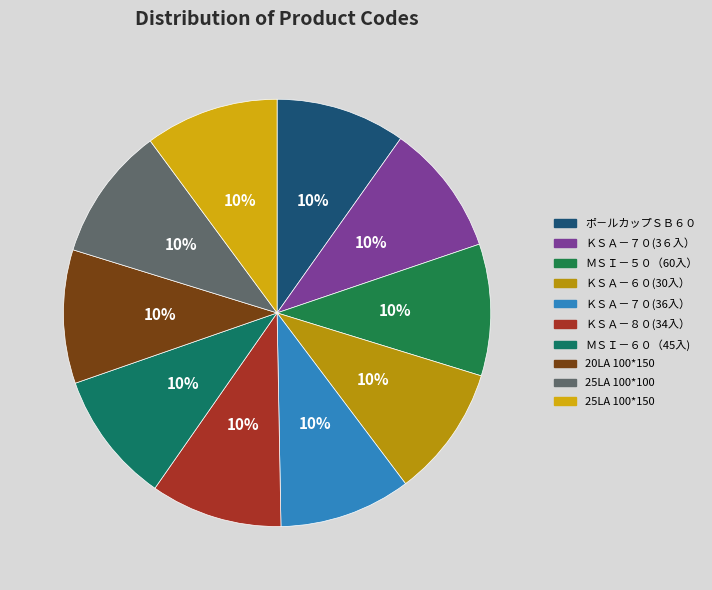

The ＫＳＡ－７０(36入） slice represents 16% of the pie. True or false?

False